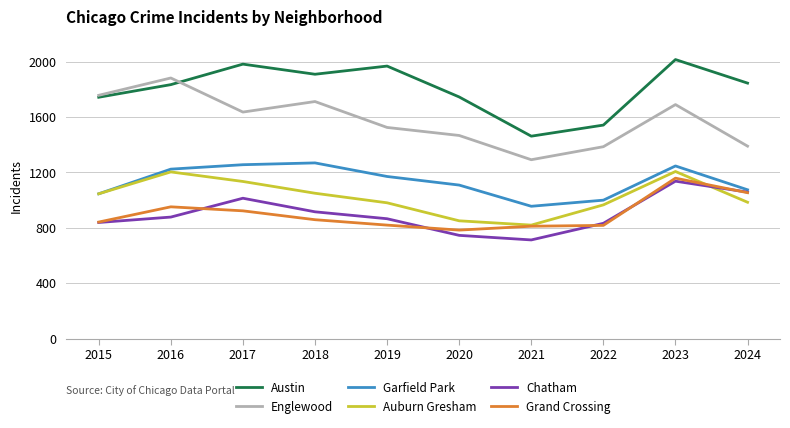

Is it true that Chatham equals 1208 at 2022?

False